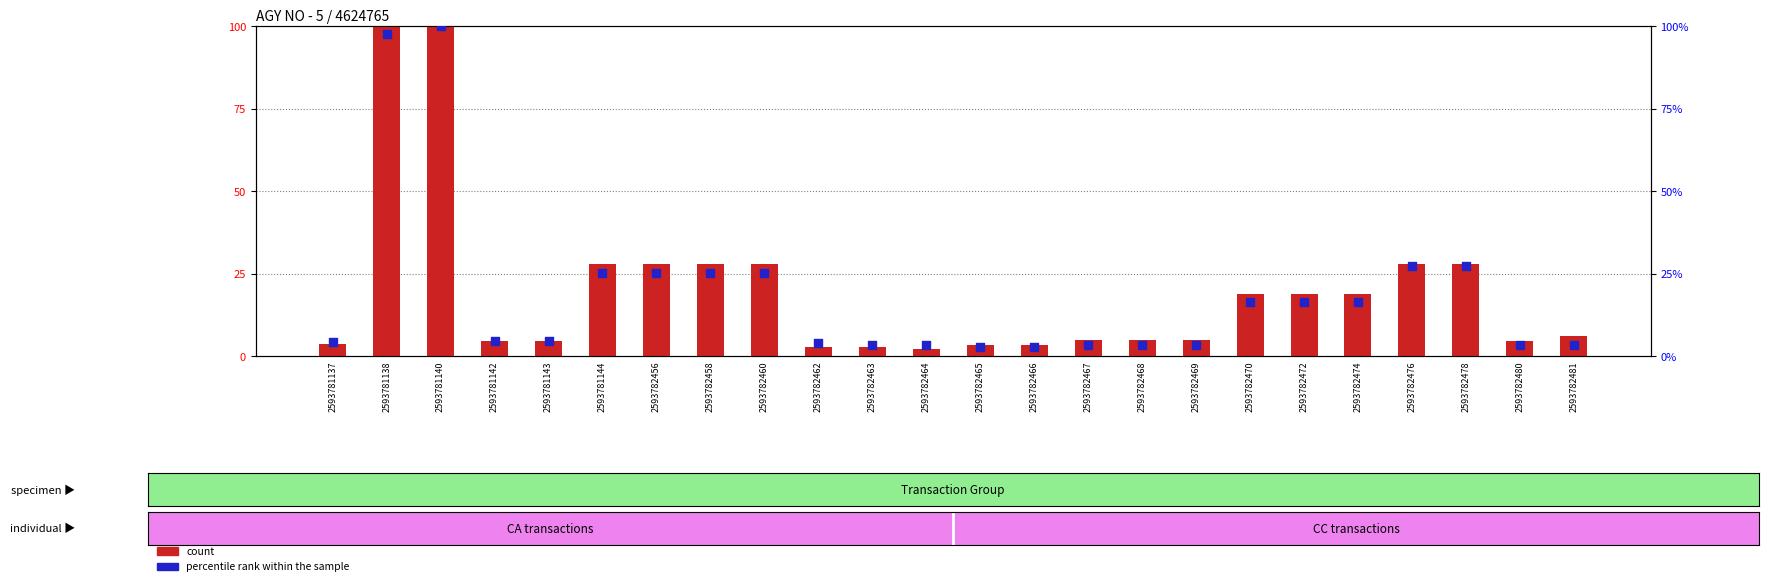

At how many categories does at least one series exceed 96?

2